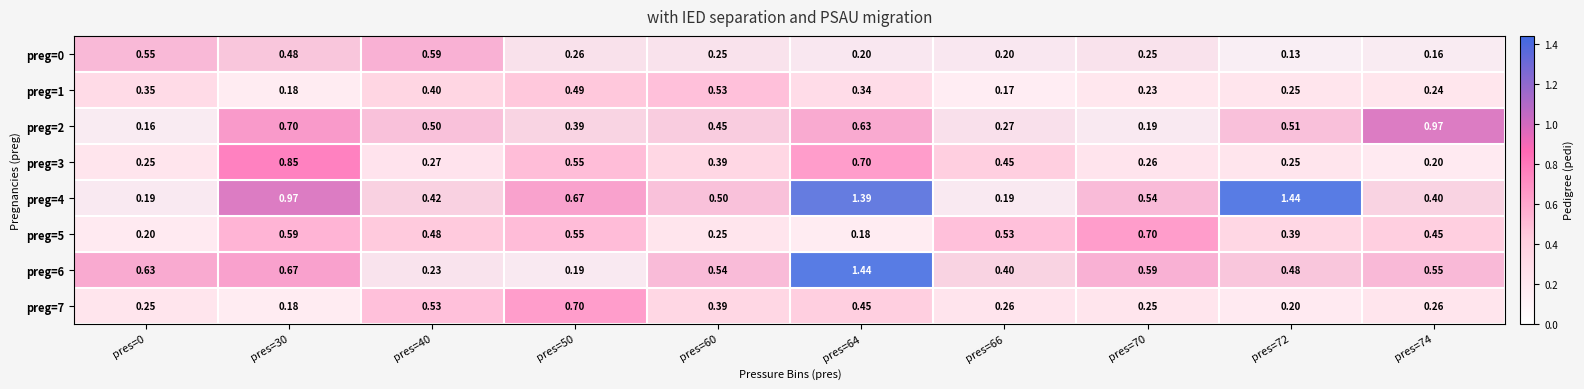

Is the value of preg=3 at pres=66 greater than the value of preg=6 at pres=50?

Yes